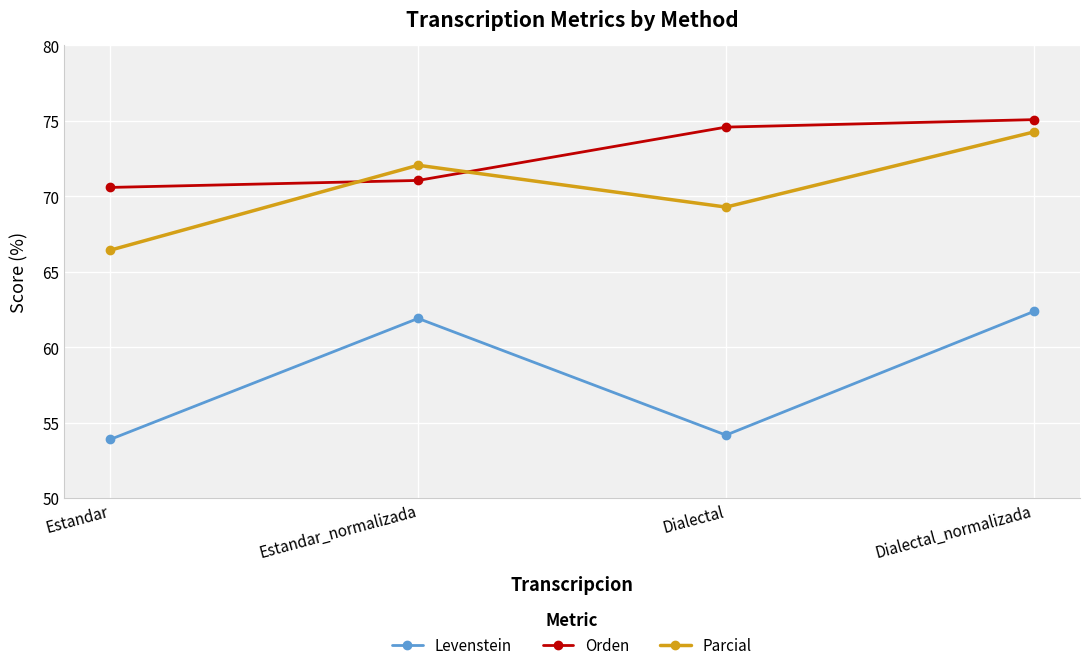

Between Estandar_normalizada and Dialectal, which series saw the biggest shift?

Levenstein